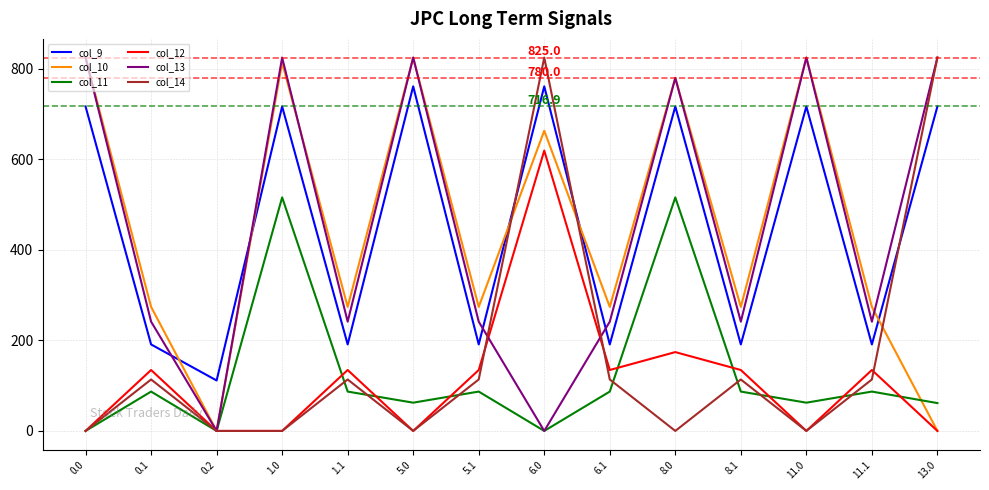

Is the value of col_12 at 5.0 greater than the value of col_13 at 11.0?

No